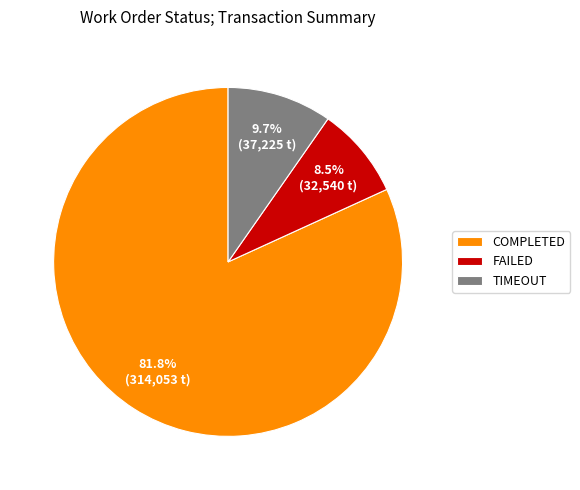

Which slice is the smallest?

FAILED